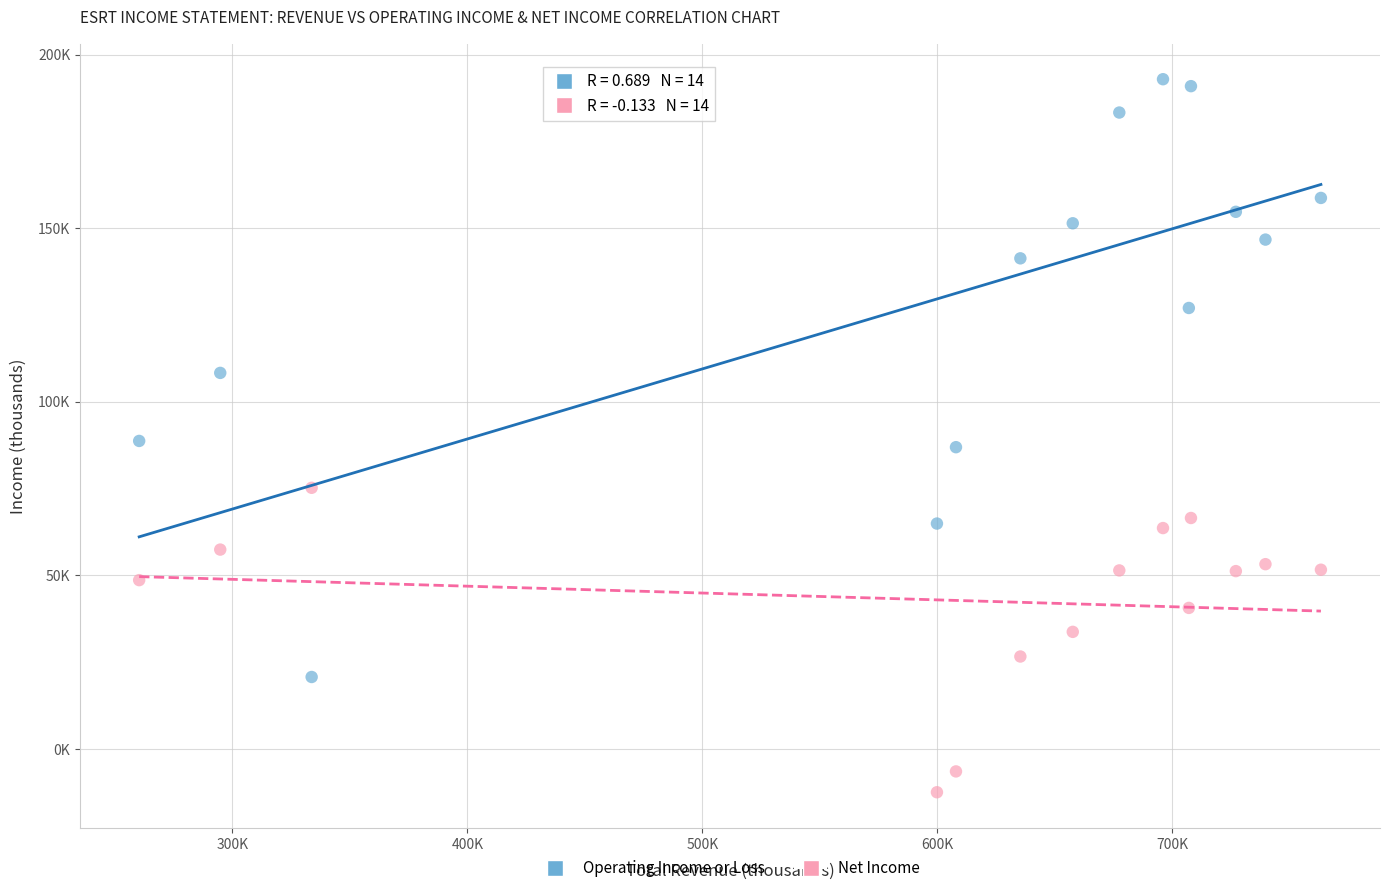

Which series has the widest spread of Y values?

Operating Income or Loss